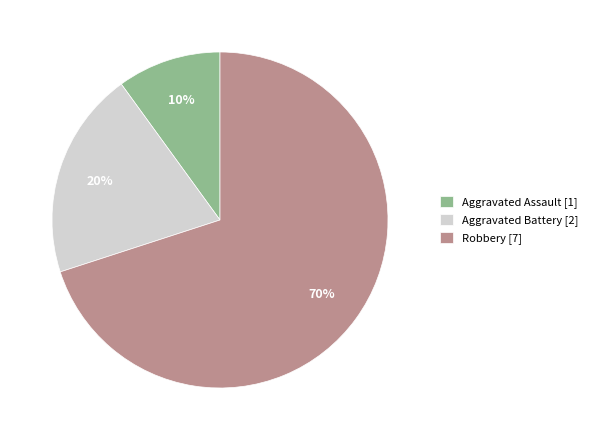

Do Robbery [7] and Aggravated Battery [2] together represent more than half of the pie?

Yes